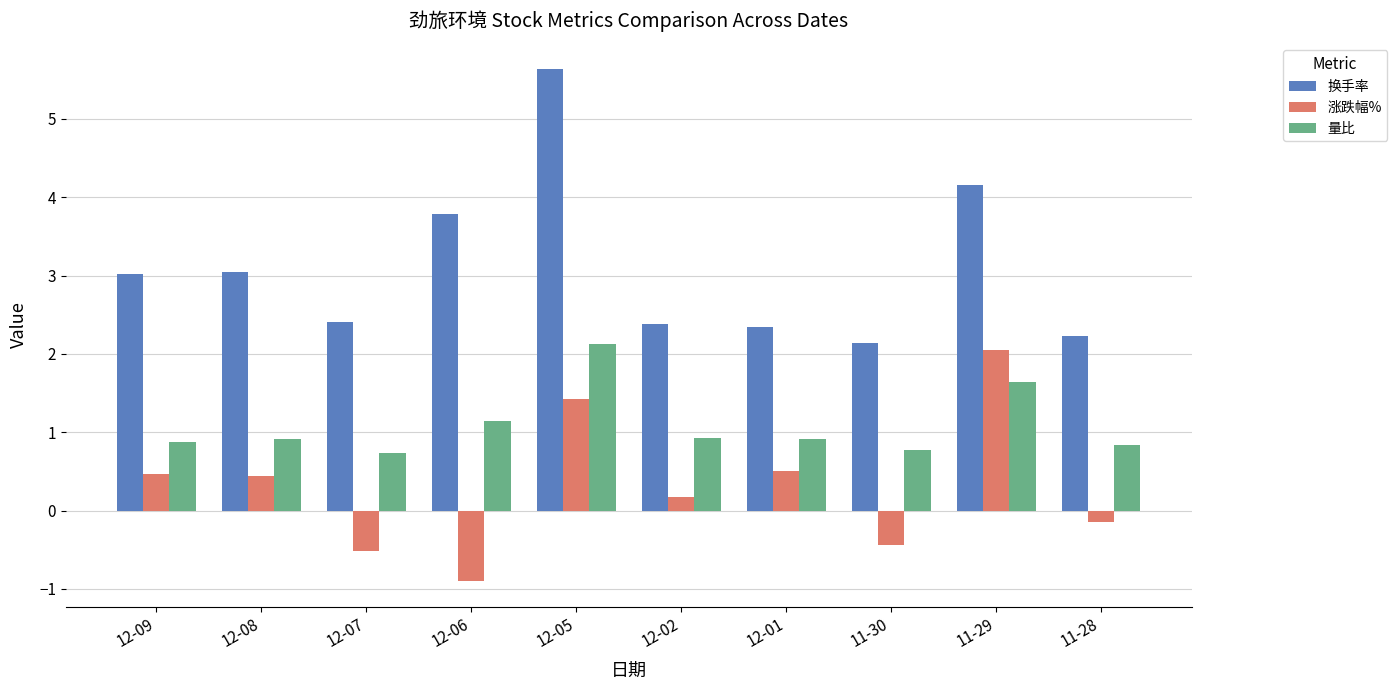

What is the lowest value of the 涨跌幅% series?

-0.9